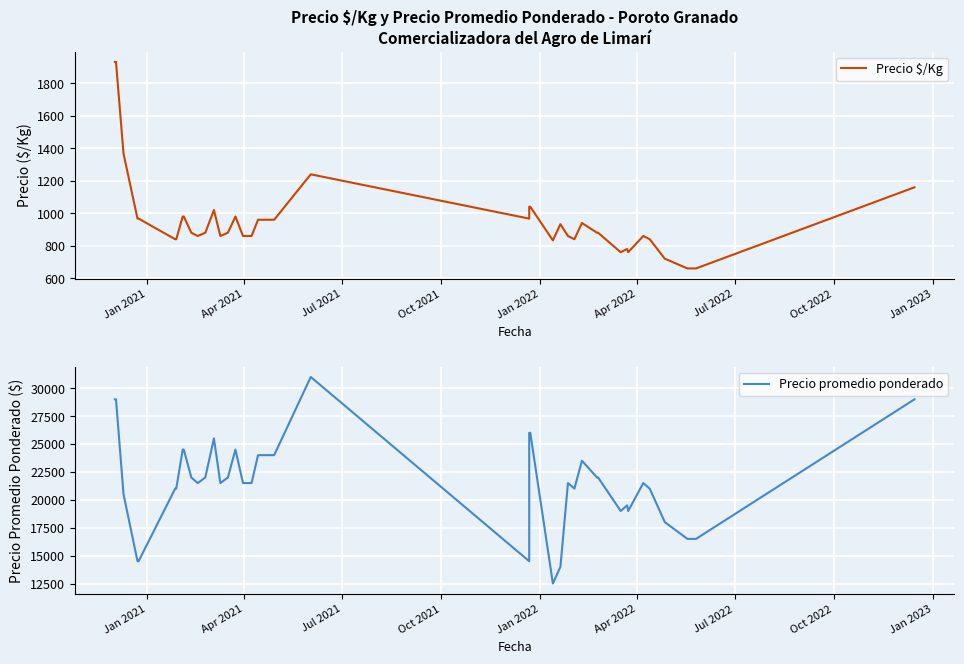

How many interior local peaks does the Precio promedio ponderado series have?

7